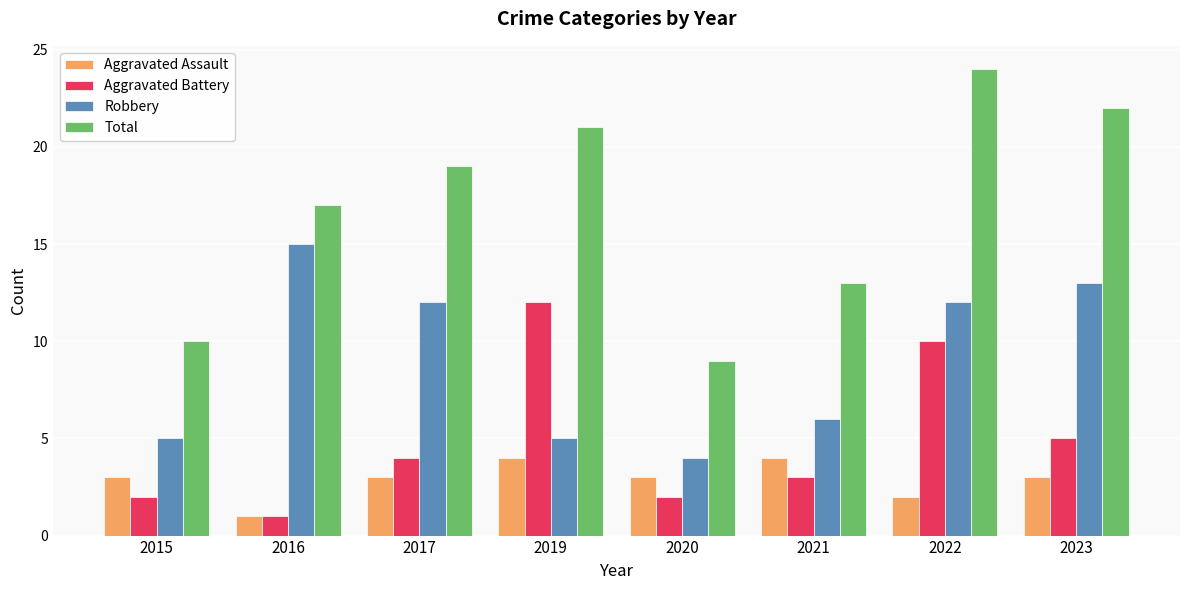

Which series has the largest range (max minus min)?

Total